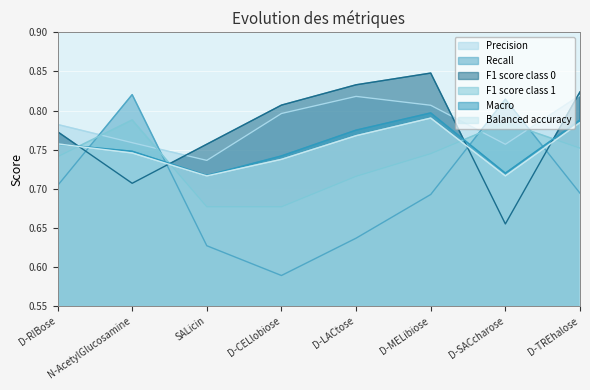

The Macro series shows 0.7 at SALicin. True or false?

True